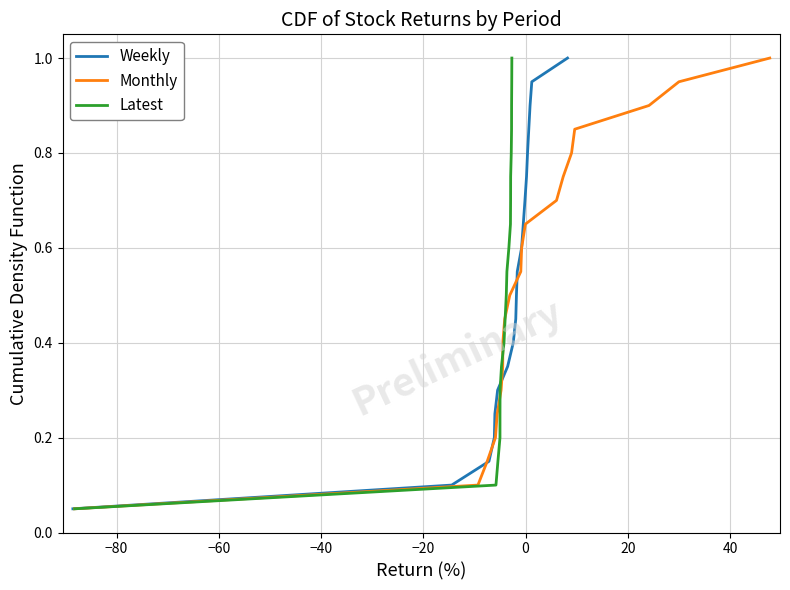

What is the value of the Monthly point at the 6th from the left?

0.3